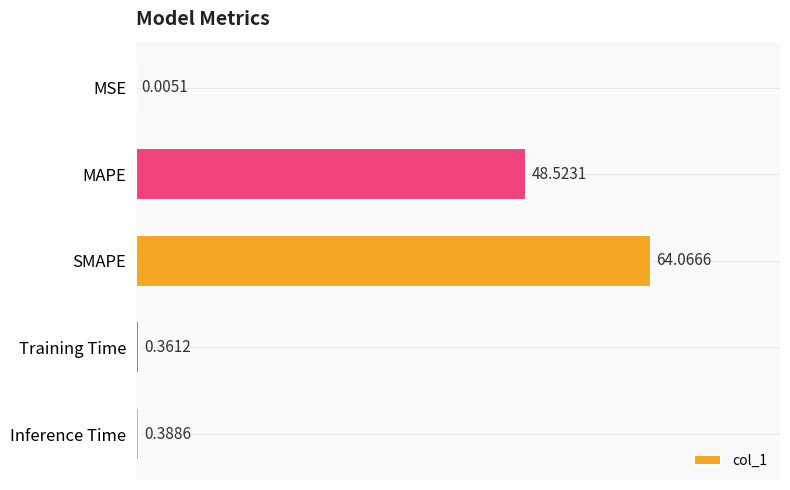

What is the sum of all values?

113.3